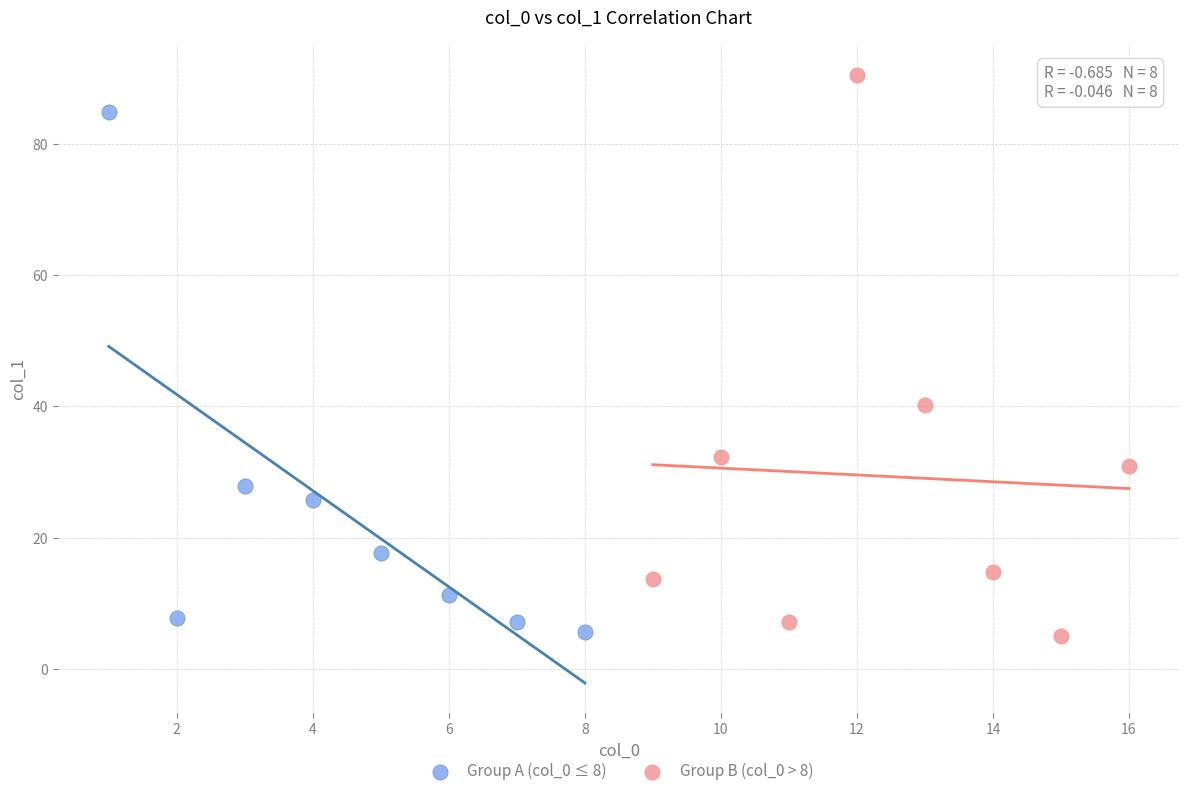

Which series has the largest Y range (max minus min)?

Group B (col_0 > 8)